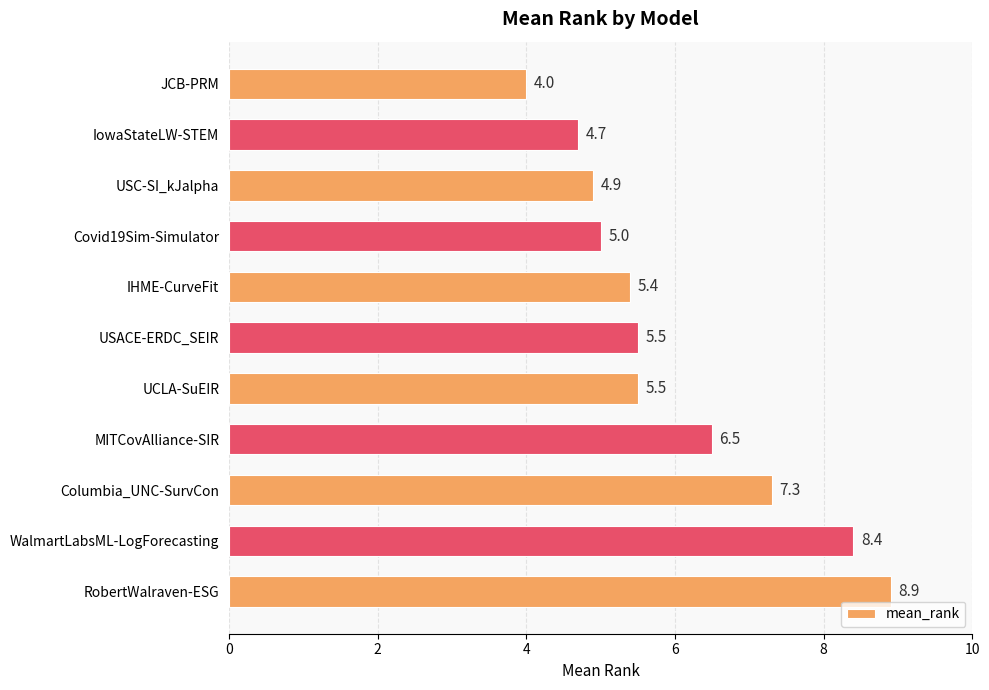

What is the difference between the maximum and minimum values?

4.9